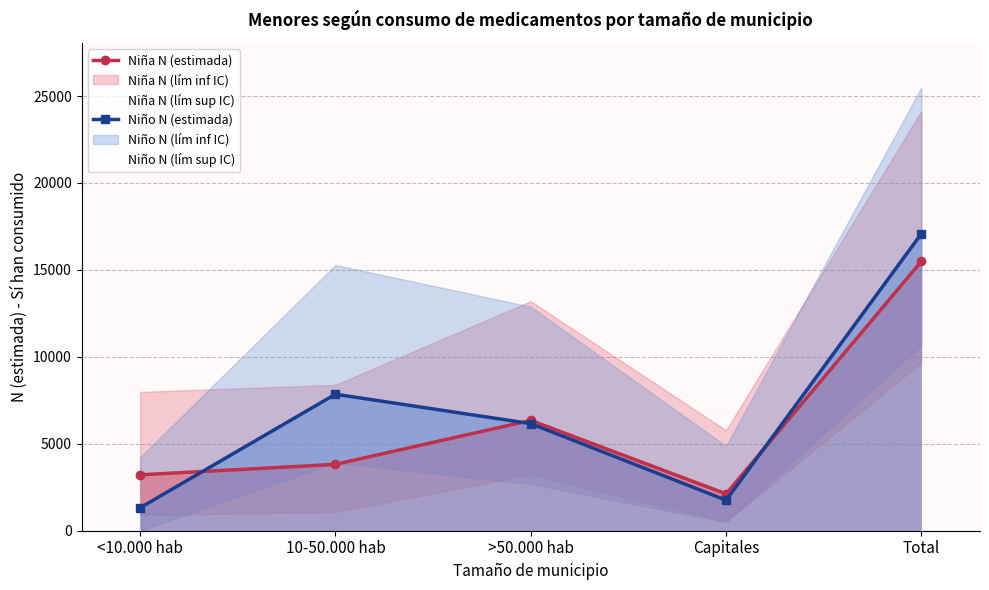

Which has a higher value, <10.000 hab or Total?

Total